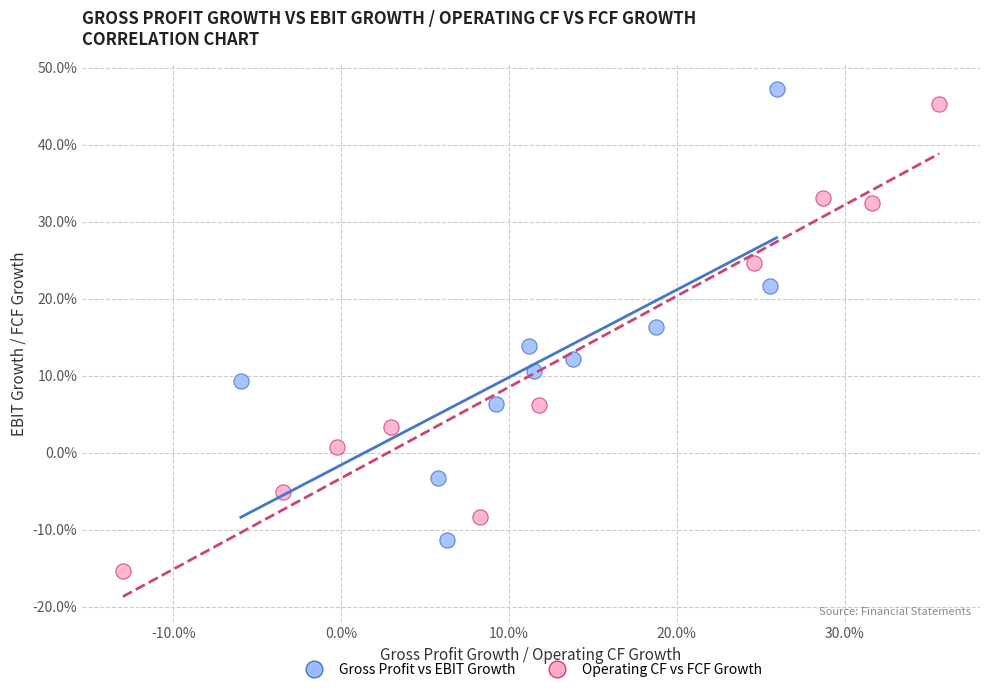

Which series contains the lowest Y value?

Operating CF vs FCF Growth